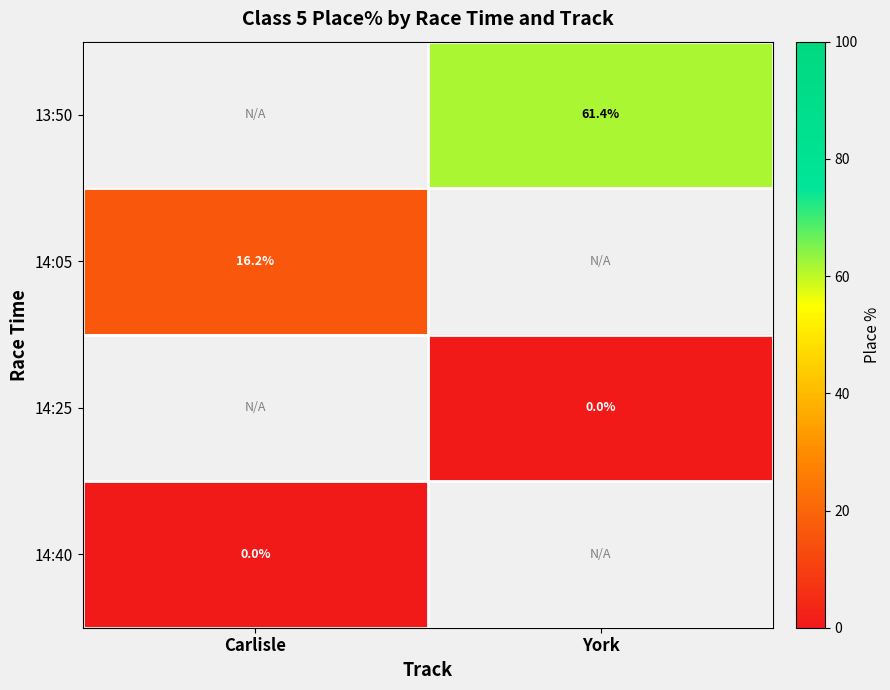

What is the approximate value of 14:05 at Carlisle?

16.2